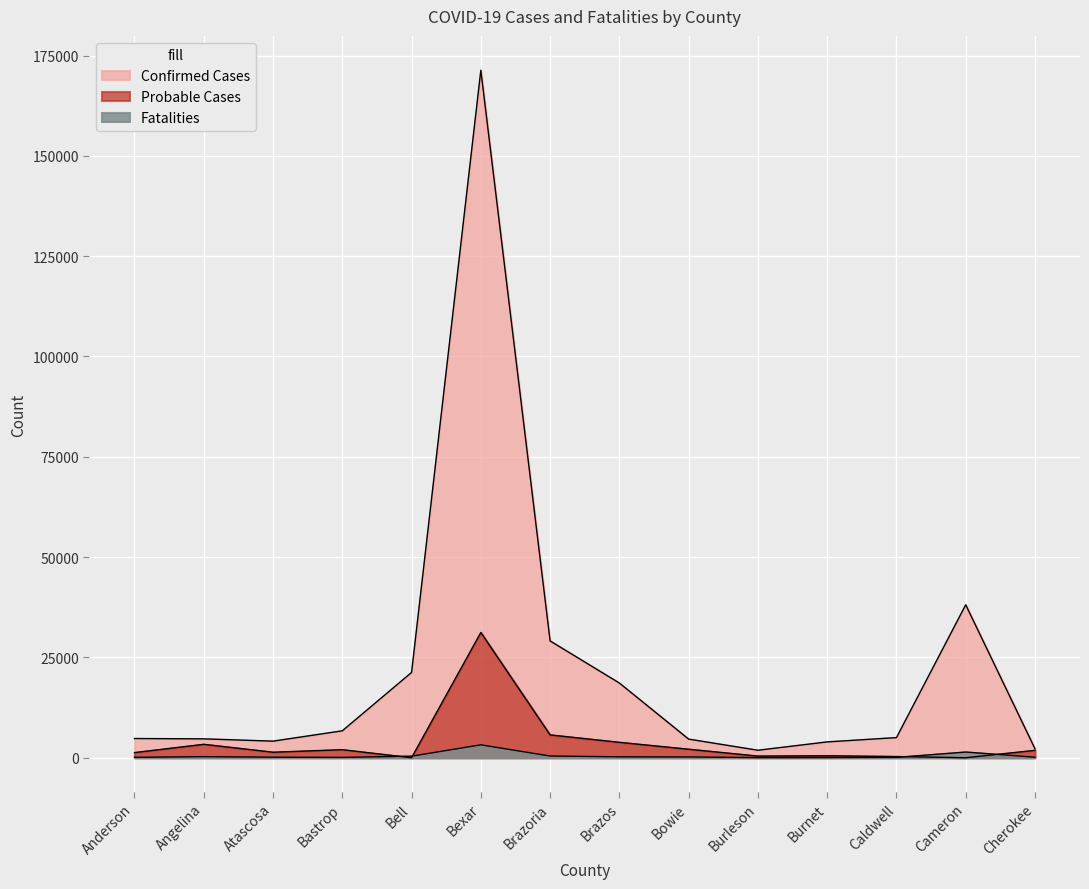

At which label does Probable Cases reach its peak?

Bexar